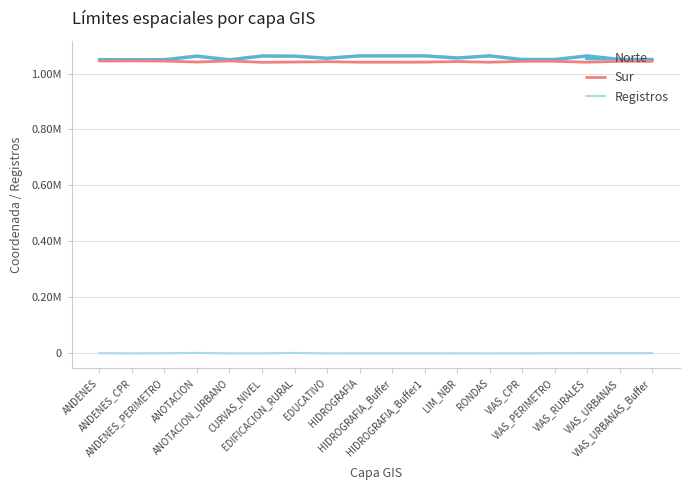

What are all the series names shown in the legend?

Norte, Sur, Registros